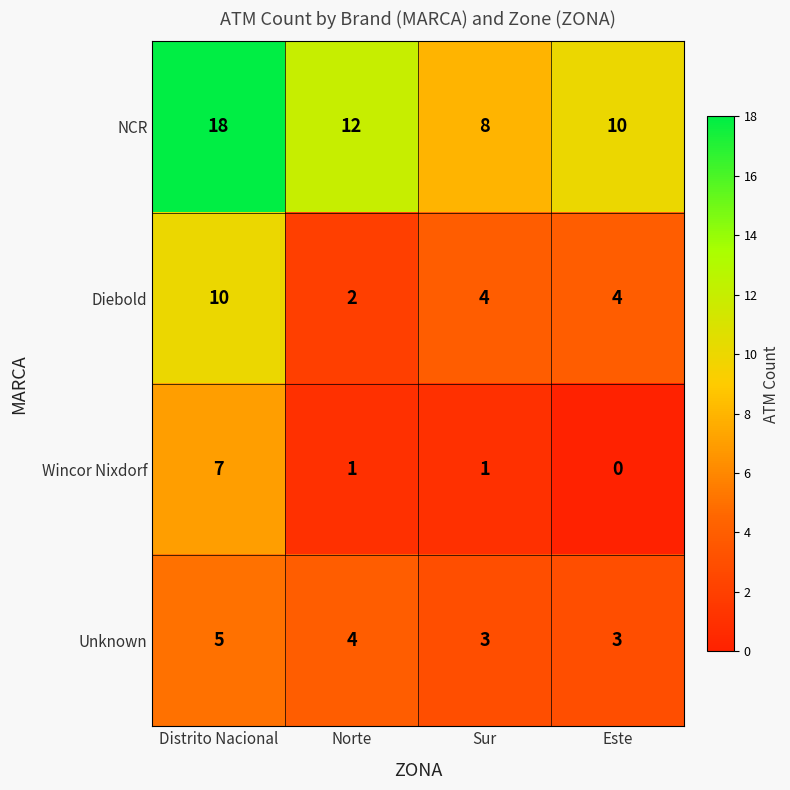

At Distrito Nacional, list the series in order from largest to smallest.

NCR, Diebold, Wincor Nixdorf, Unknown